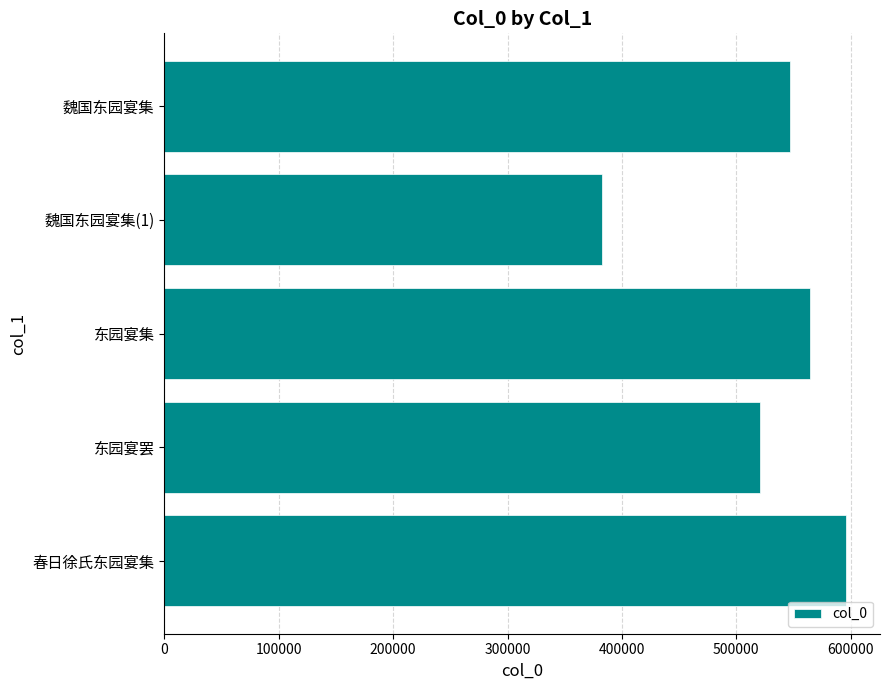

What is the label of the 5th bar from the top?

春日徐氏东园宴集